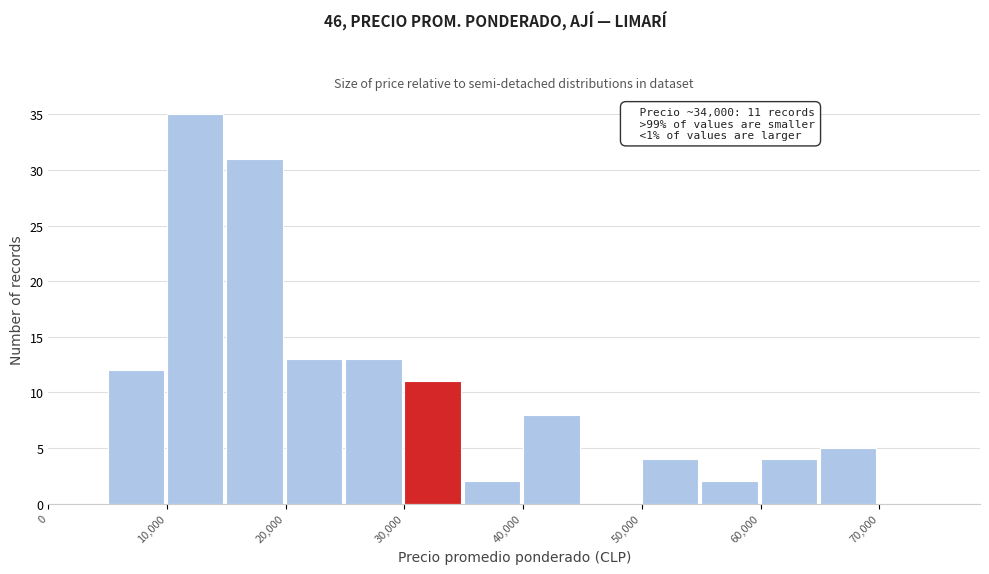

Over which range of the x-axis is the bar tallest?

10000 to 15000